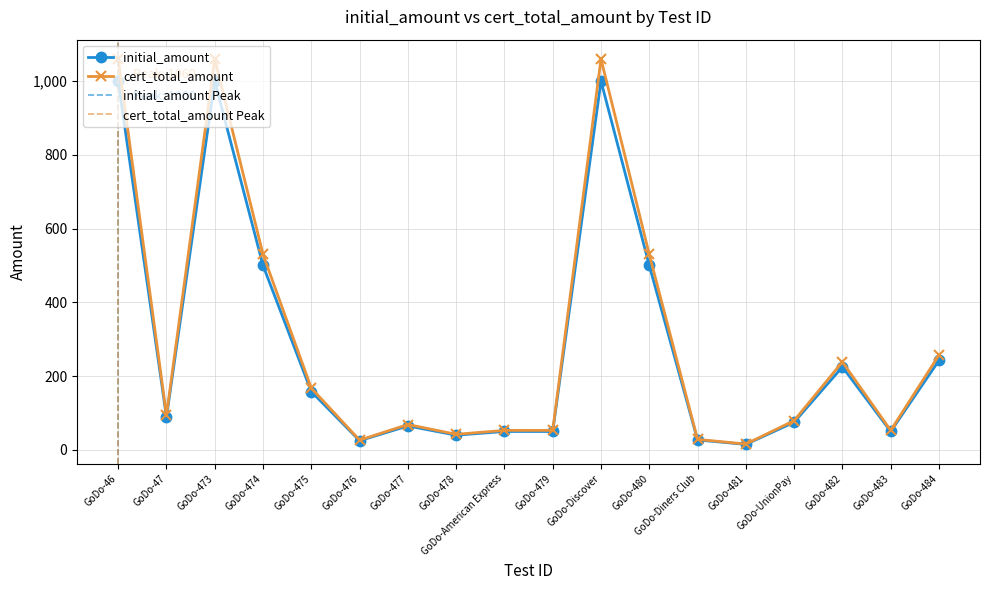

What is the difference between the maximum and minimum values in the initial_amount series?

985.0